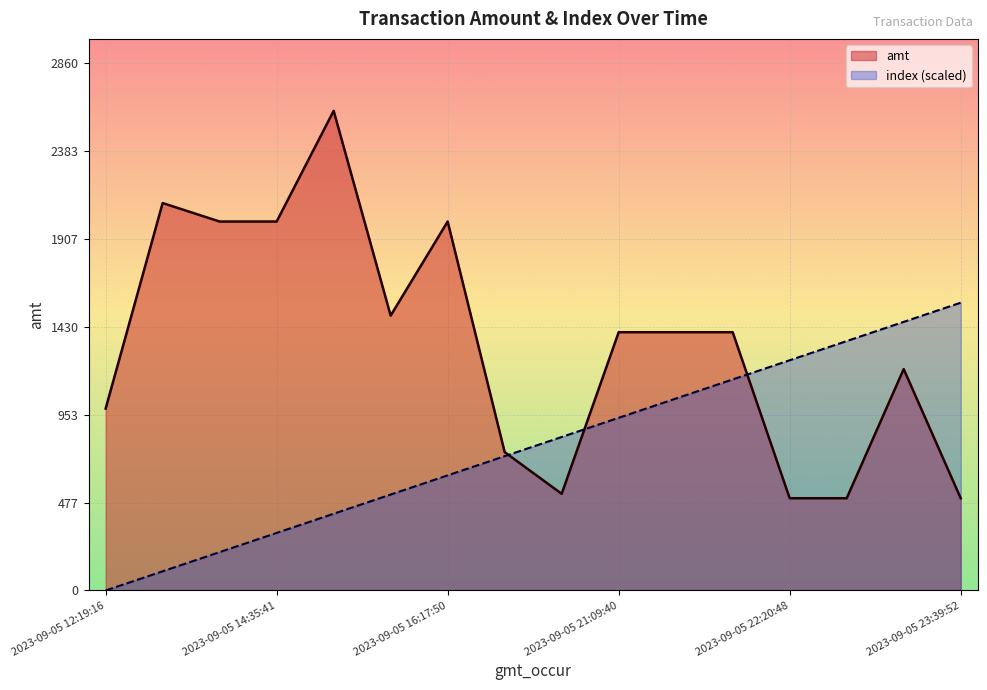

What is the total value across all series at 2023-09-05 18:34:54?

1478